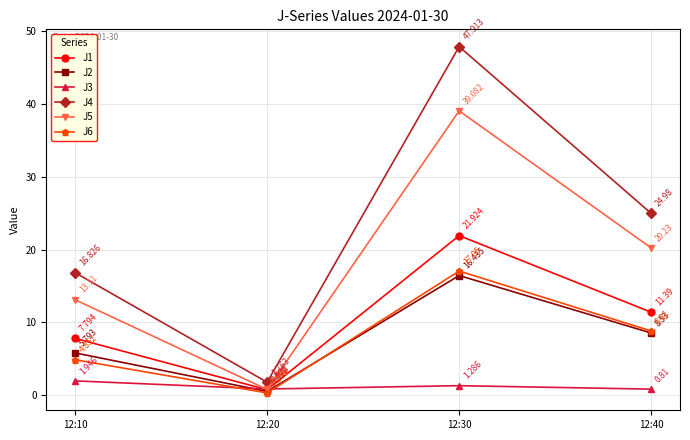

Does the chart have visible grid lines?

Yes